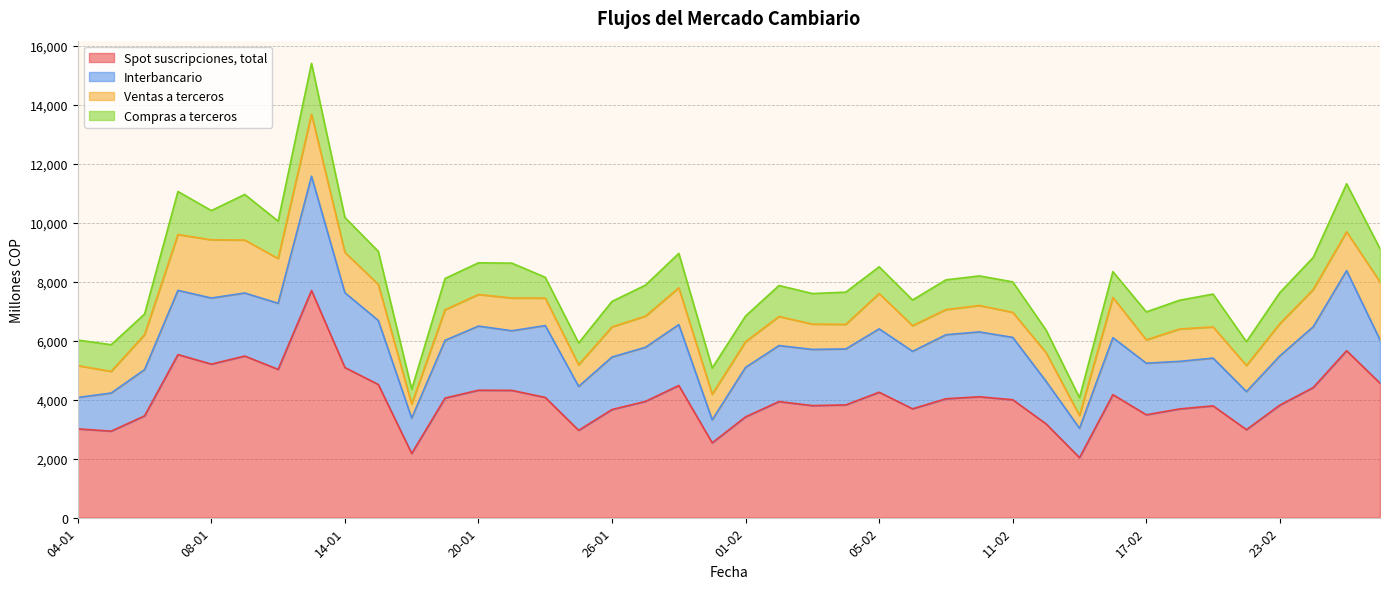

Which series has the widest spread of values?

Spot suscripciones, total